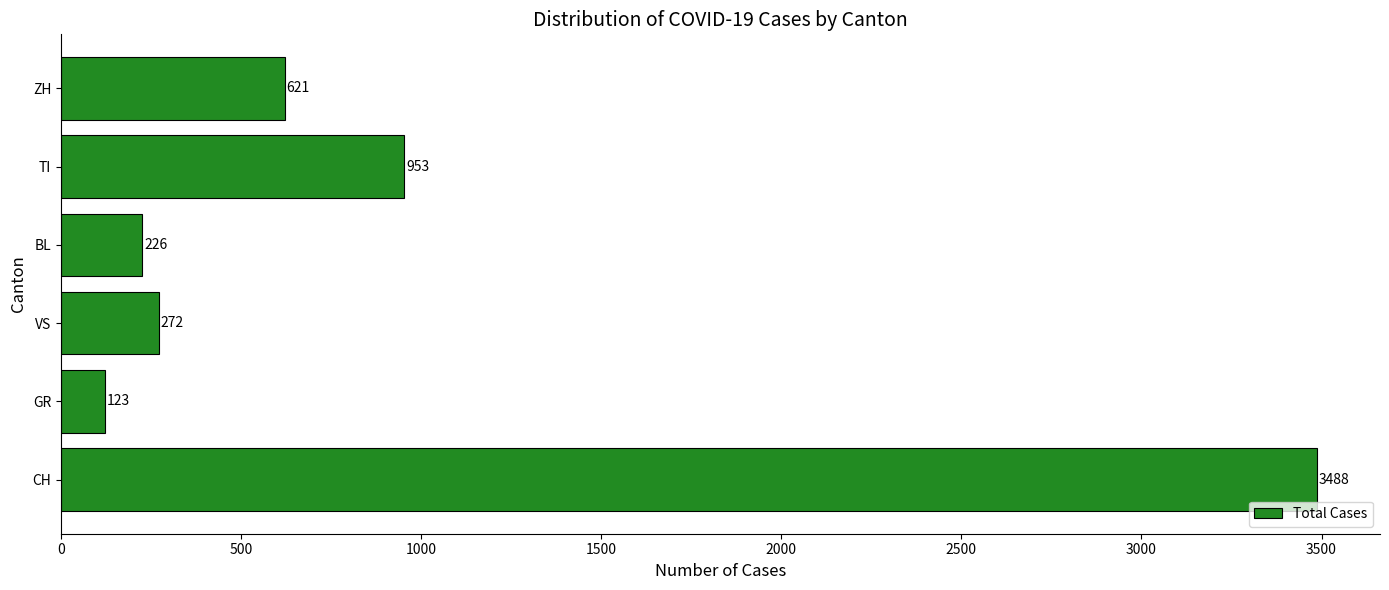

How many data points does each series have?

6